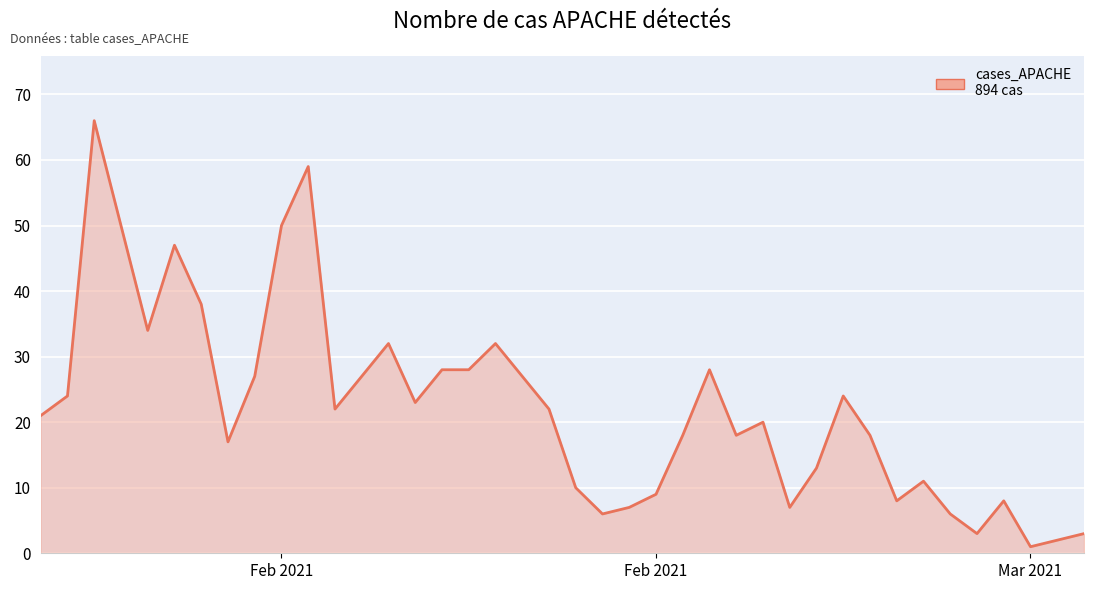

How many values are below 22?

20